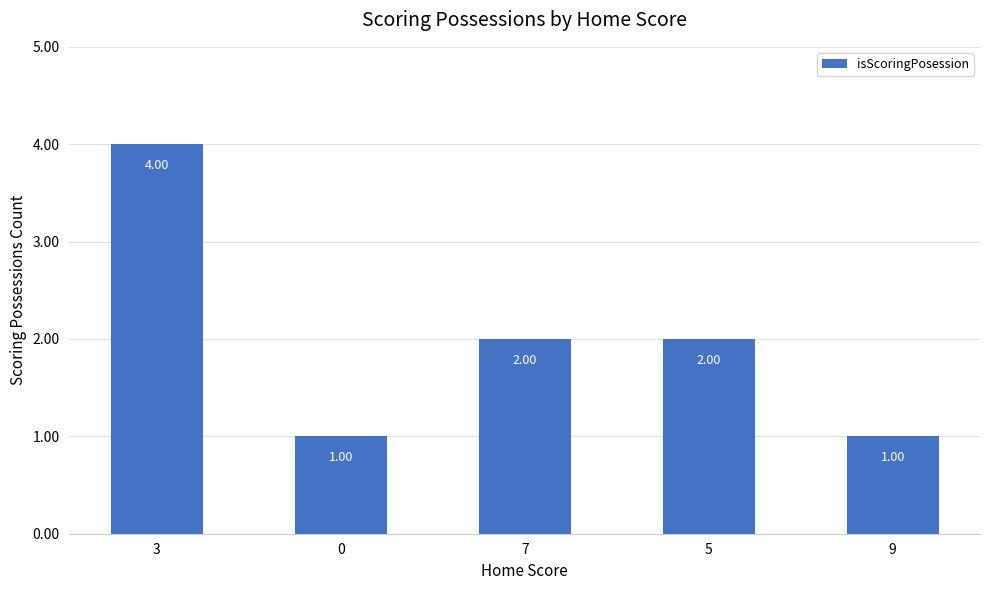

What is the difference between the maximum and minimum values?

3